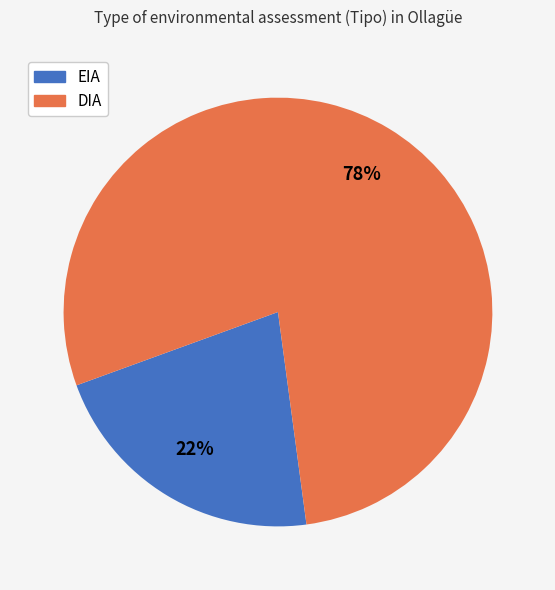

Combined, do DIA and EIA account for over 50%?

Yes